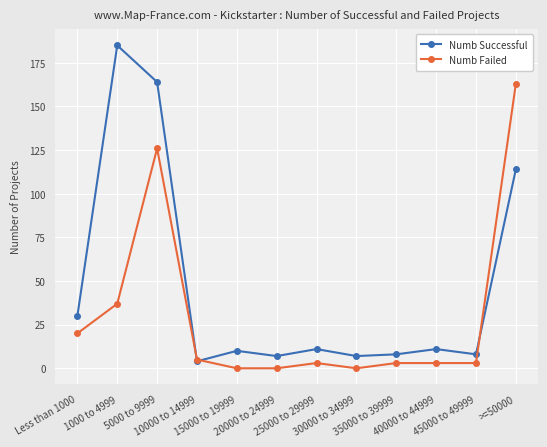

How many data points does each series have?

12